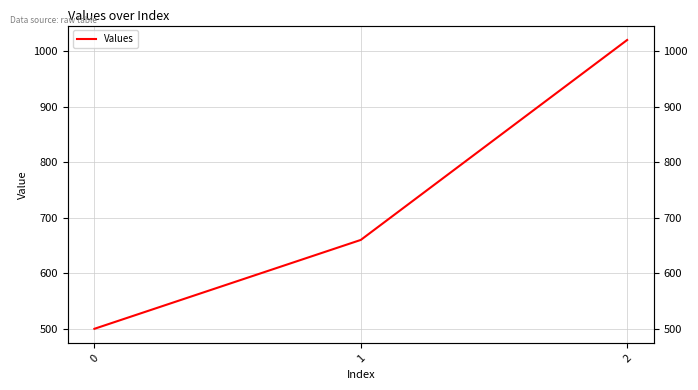

Rank the categories by value from highest to lowest.

2, 1, 0